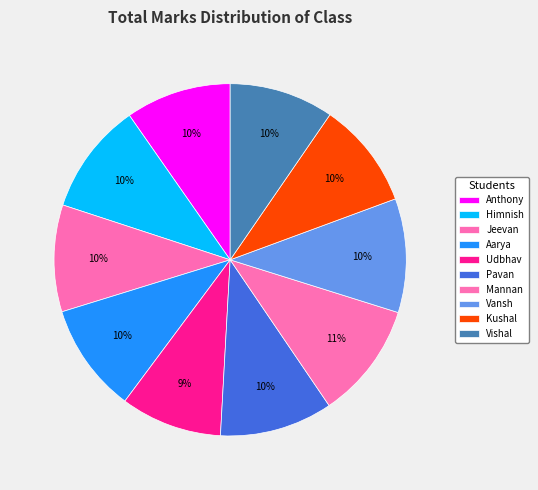

To the nearest percent, what is the combined percentage of Aarya and Vishal?

20%